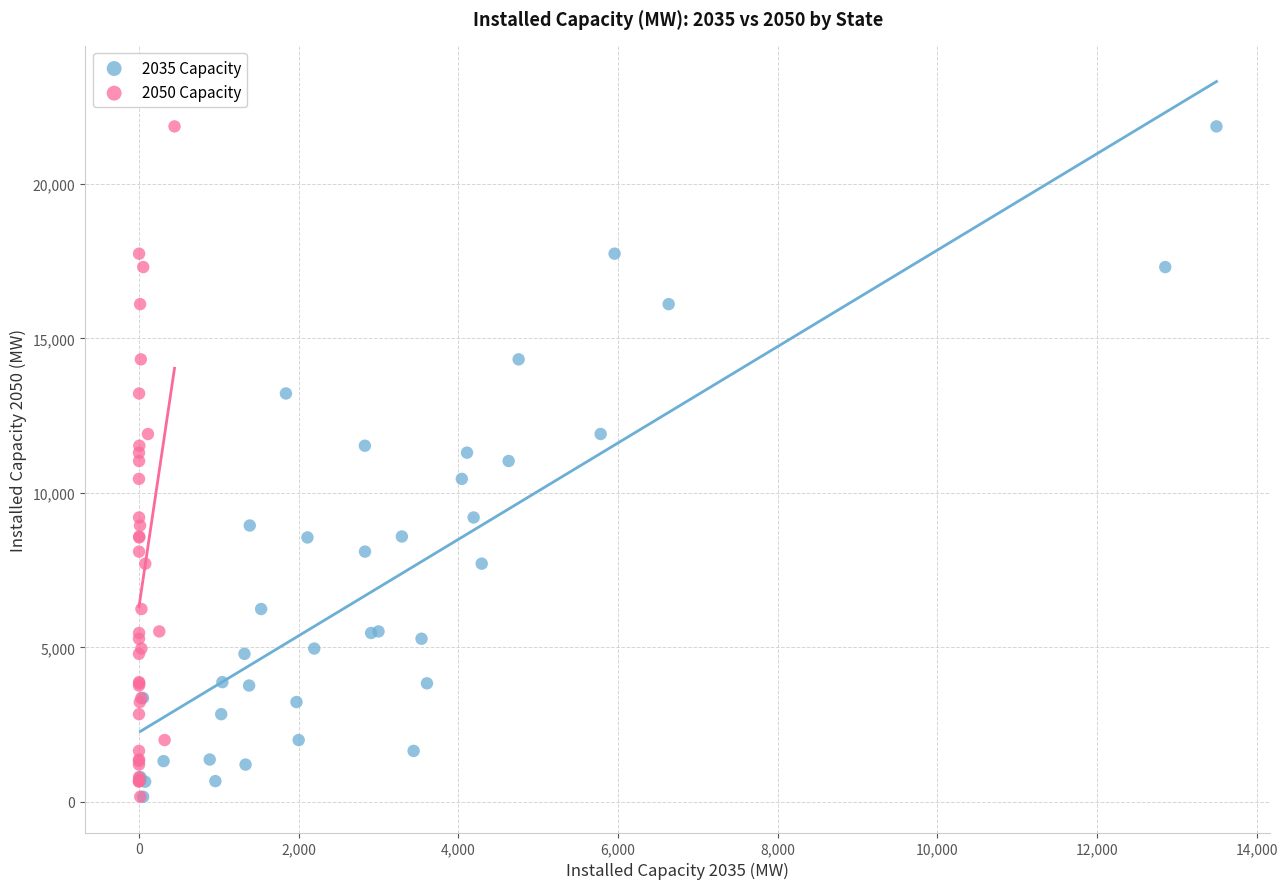

What are all the series names shown in the legend?

2035 Capacity, 2050 Capacity